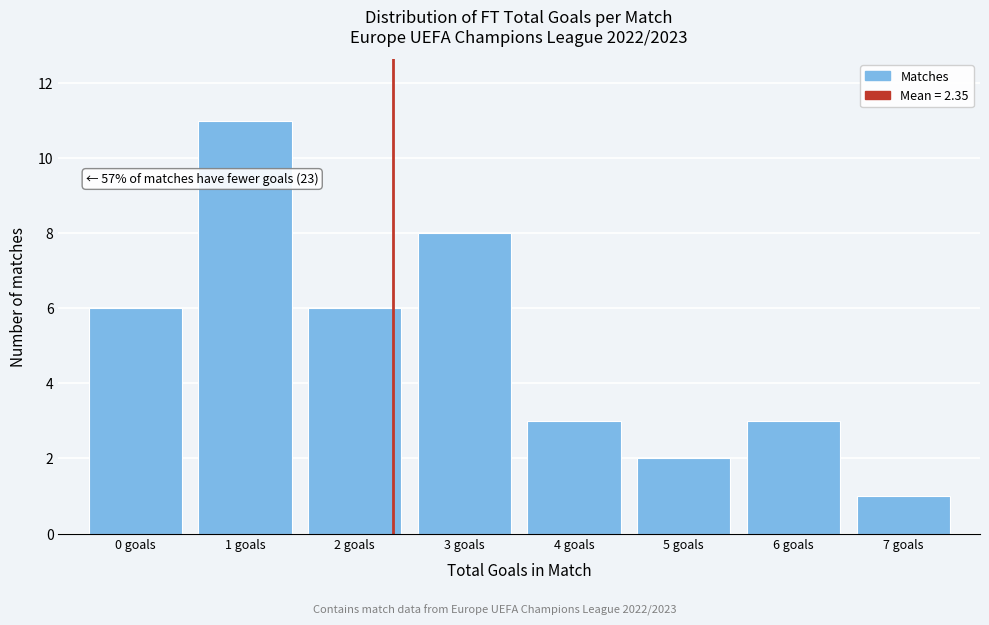

Over which range of the x-axis is the bar tallest?

0.5 to 1.5